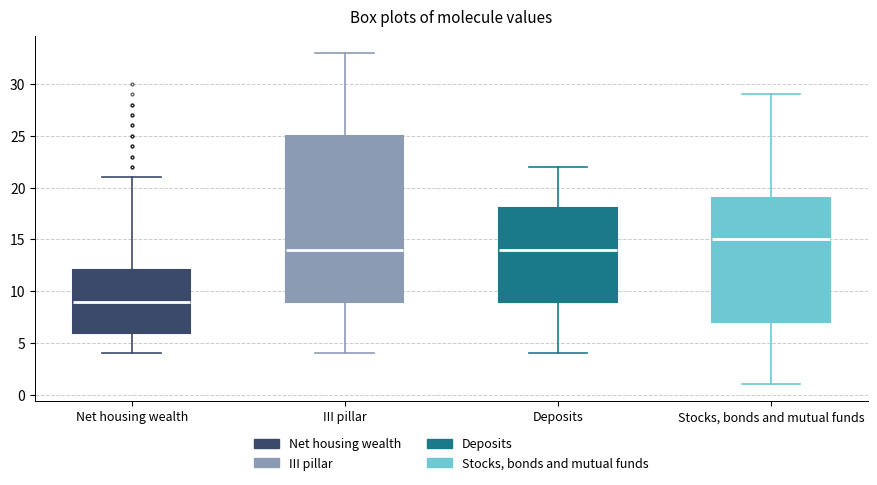

Where does the upper whisker of the box for Deposits end on the y-axis? The values are not printed on the chart, so give them approximately, as read against the axis.

22